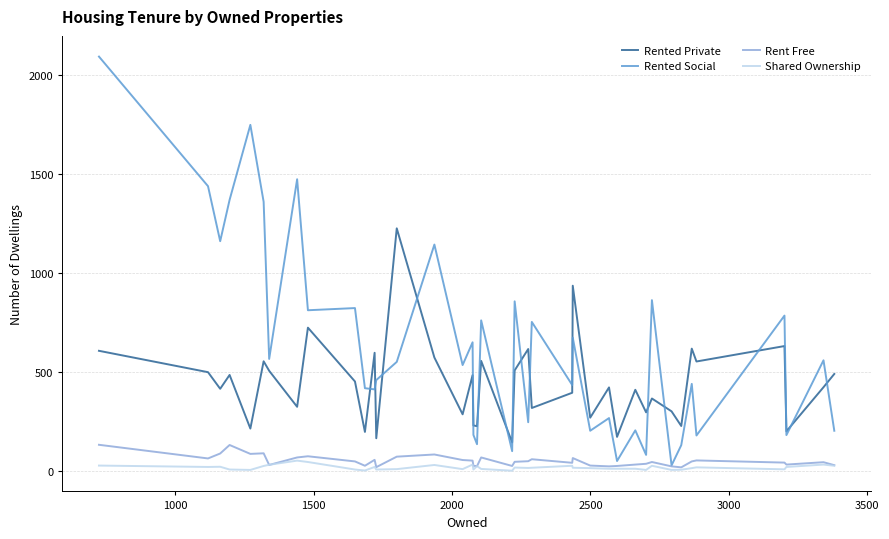

What is the greatest value displayed?

2093